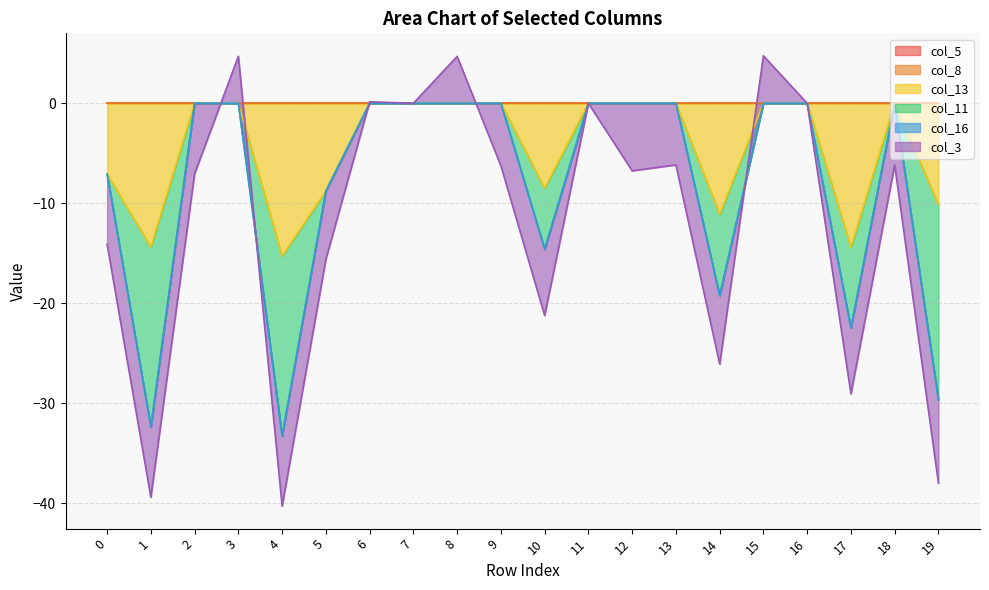

Reading left to right, extract all data points from this chart.

col_5: 0.0	0.0	0.0	0.0	0.0	0.0	0.0	0.0	0.0	0.0	0.0	0.0	0.0	0.0	0.0	0.0	0.0	0.0	0.0	0.0
col_8: 0.0	0.0	0.0	0.0	0.0	0.0	0.0	0.0	0.0	0.0	0.0	0.0	0.0	0.0	0.0	0.0	0.0	0.0	0.0	0.0
col_13: -7.1	-14.4	0.0	0.0	-15.3	-8.8	0.0	0.0	0.0	0.0	-8.5	0.0	0.0	0.0	-11.1	0.0	0.0	-14.4	0.0	-10.2
col_11: 0.0	-18.0	0.0	0.0	-18.0	0.0	0.0	0.0	0.0	0.0	-6.1	0.0	0.0	0.0	-8.1	0.0	0.0	-8.0	0.0	-19.5
col_16: 0.0	0.0	0.0	0.0	0.0	0.0	0.0	0.0	0.0	0.0	0.0	0.0	0.0	0.0	0.0	0.0	0.0	0.0	0.0	0.0
col_3: -7.0	-7.0	-7.0	4.7	-7.0	-6.8	0.2	0.0	4.7	-6.3	-6.6	0.0	-6.8	-6.2	-6.8	4.7	0.0	-6.6	-6.2	-8.3